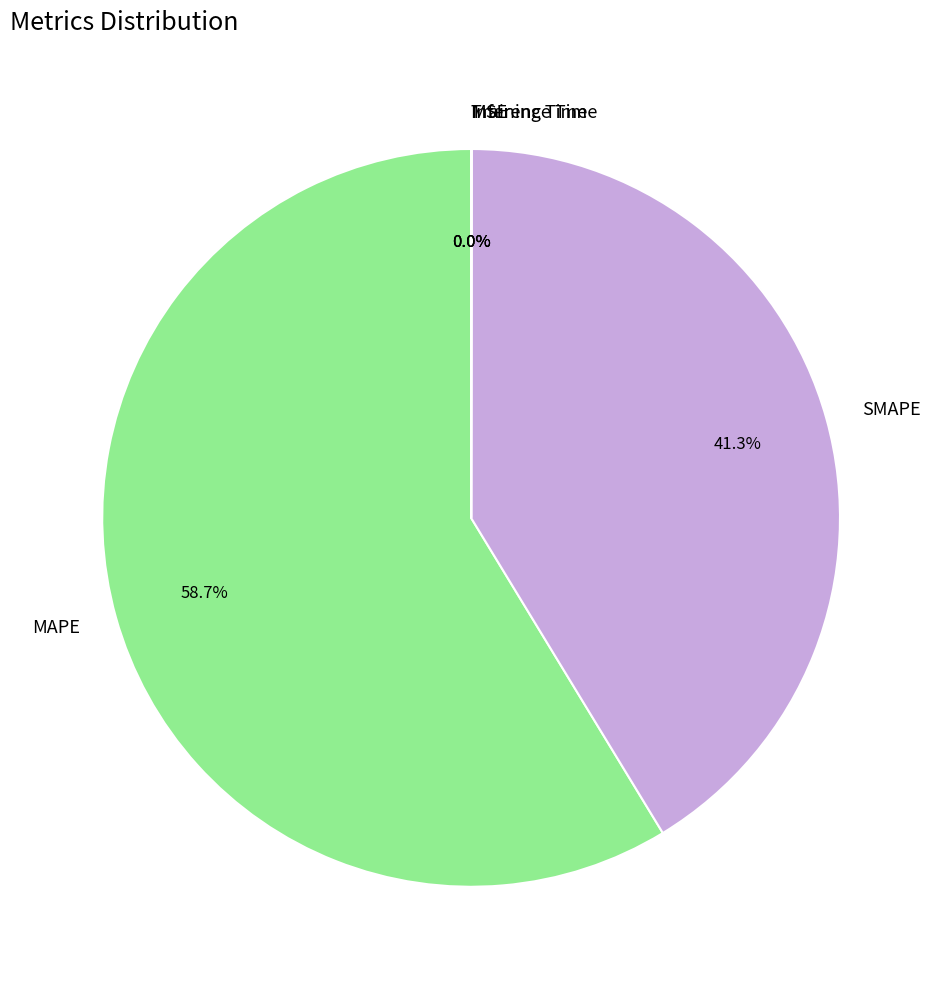

What percentage do MAPE and SMAPE together represent?

100.0%